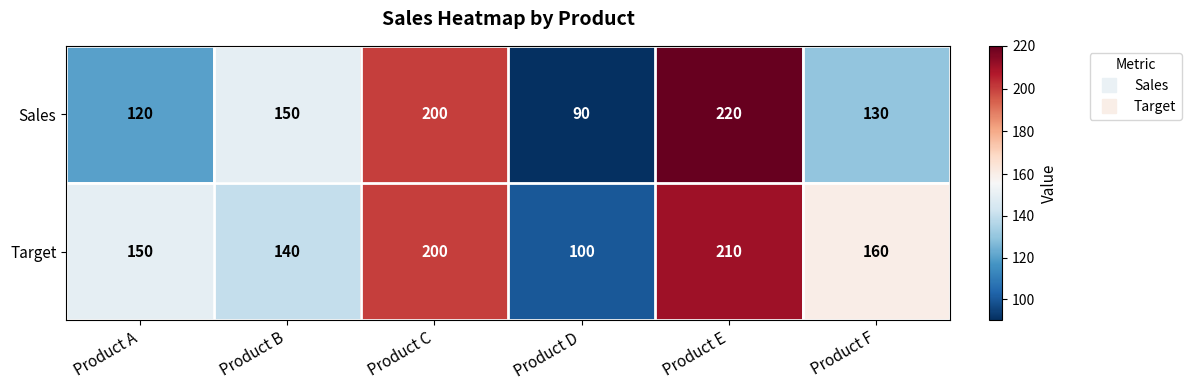

Rank the series by their average value, from highest to lowest.

Target, Sales